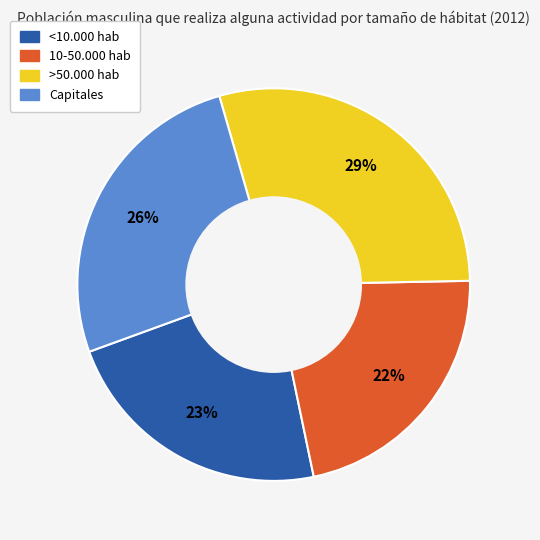

To the nearest percent, what percentage of the pie is >50.000 hab?

29%